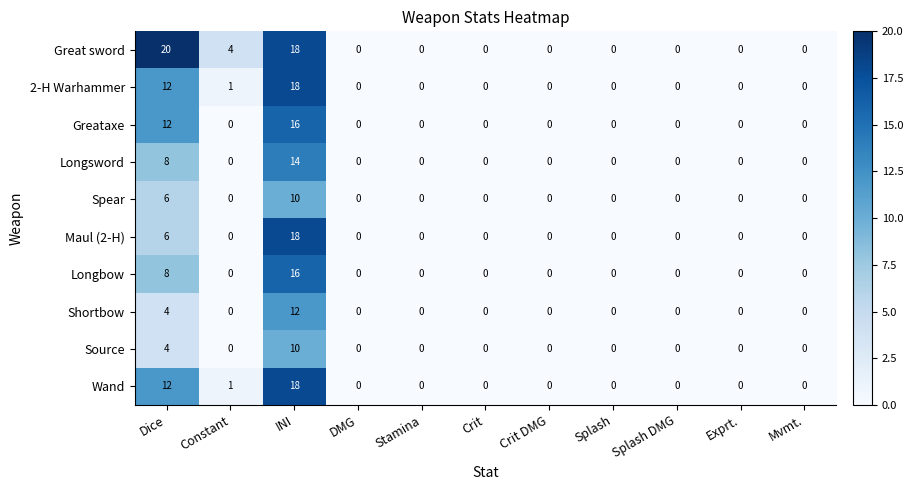

What is the greatest value displayed?

20